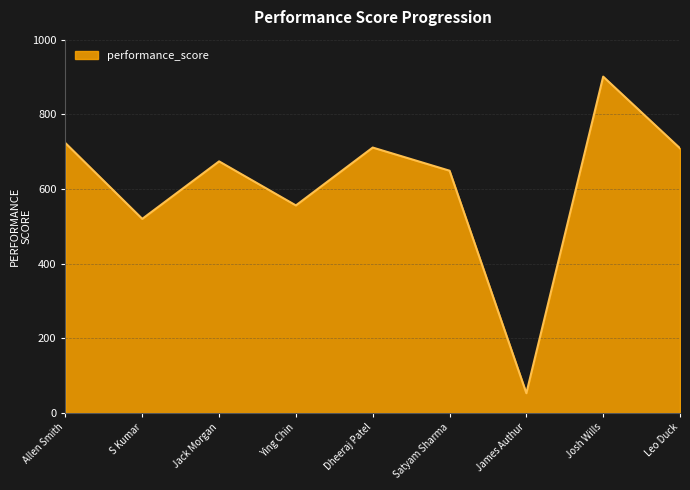

How many interior local valleys (lower than both neighbors) does the data have?

3